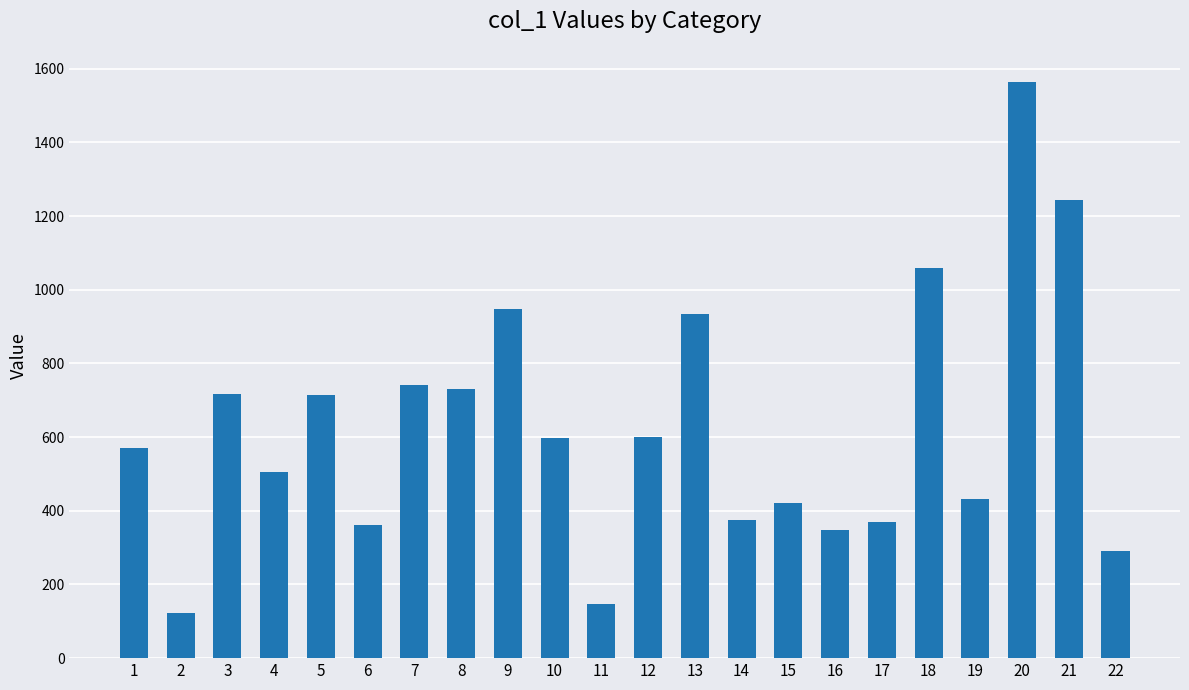

What is the difference between the maximum and minimum values?

1442.5